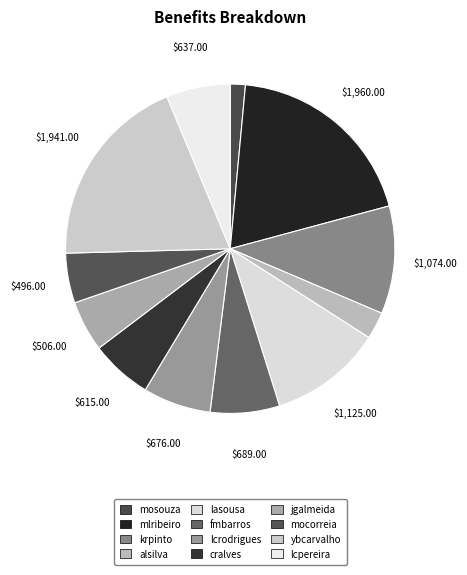

What is the smallest slice in the pie chart?

mosouza